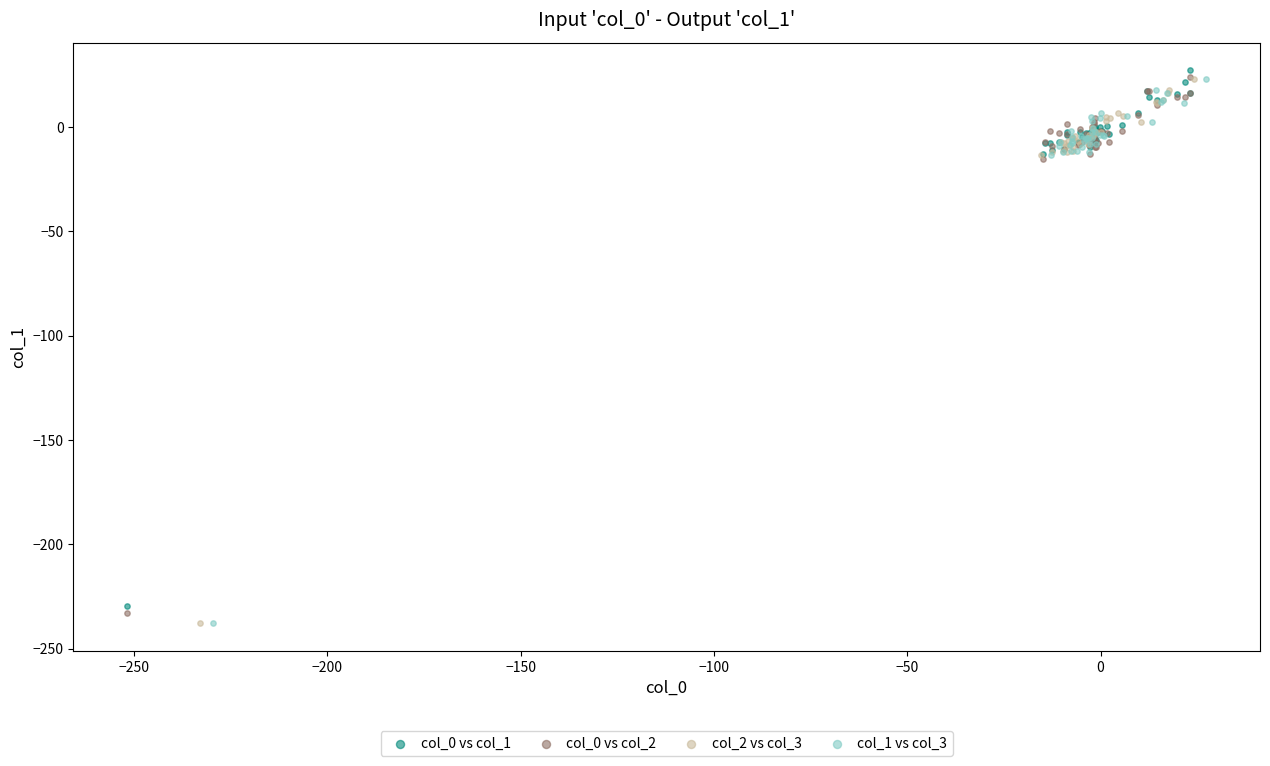

Which series reaches the maximum Y coordinate?

col_0 vs col_1